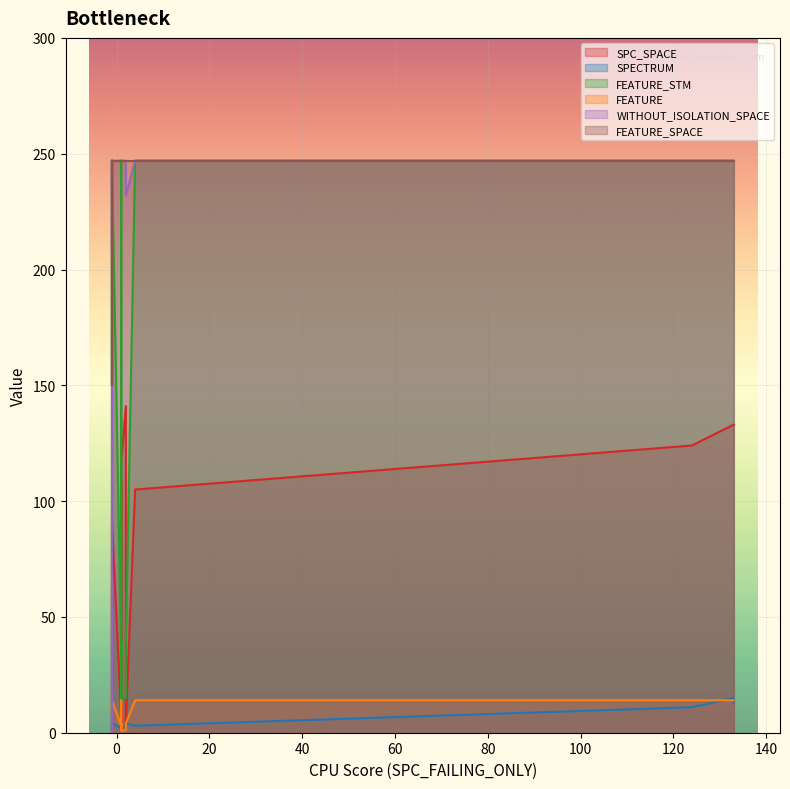

Does the chart display data point markers on the line(s)?

No